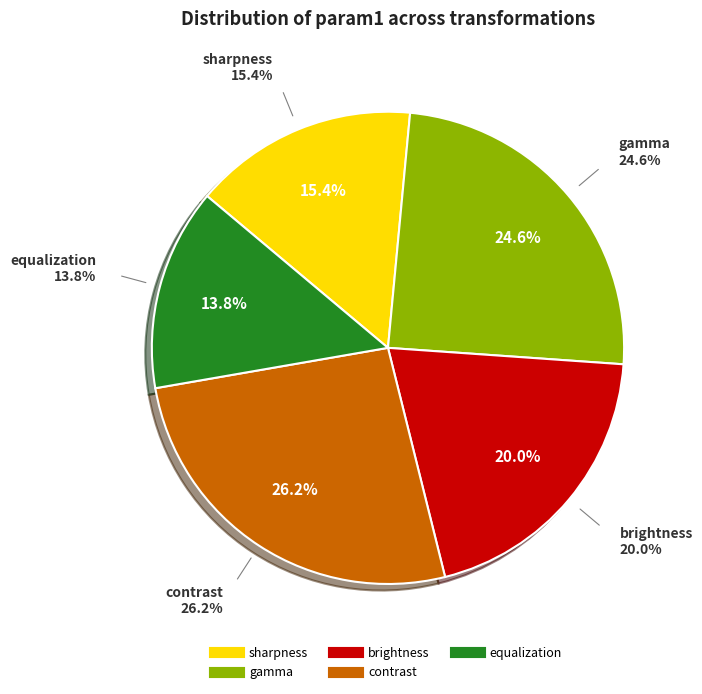

True or false: gamma accounts for 25% of the total.

True